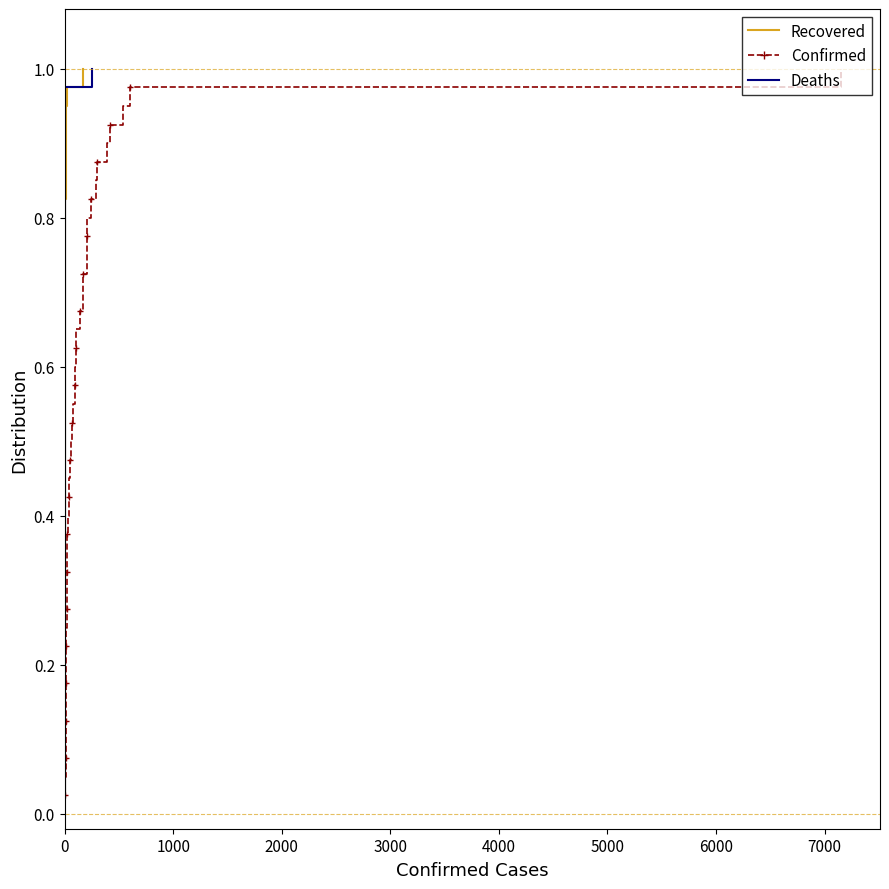

What is the difference between the maximum and minimum values in the Deaths series?

1.0